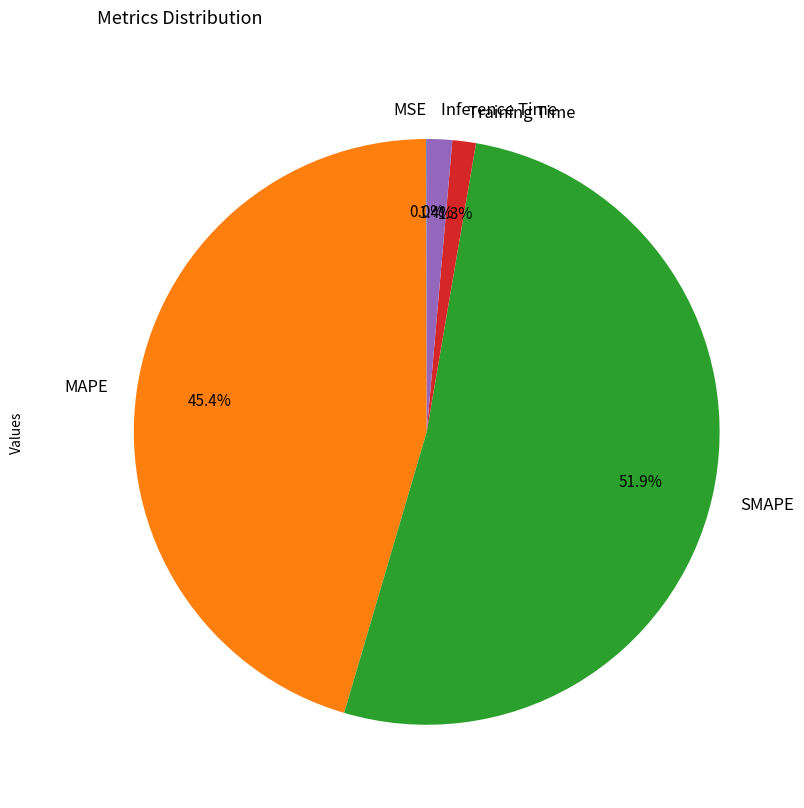

Does any single category account for the majority?

Yes